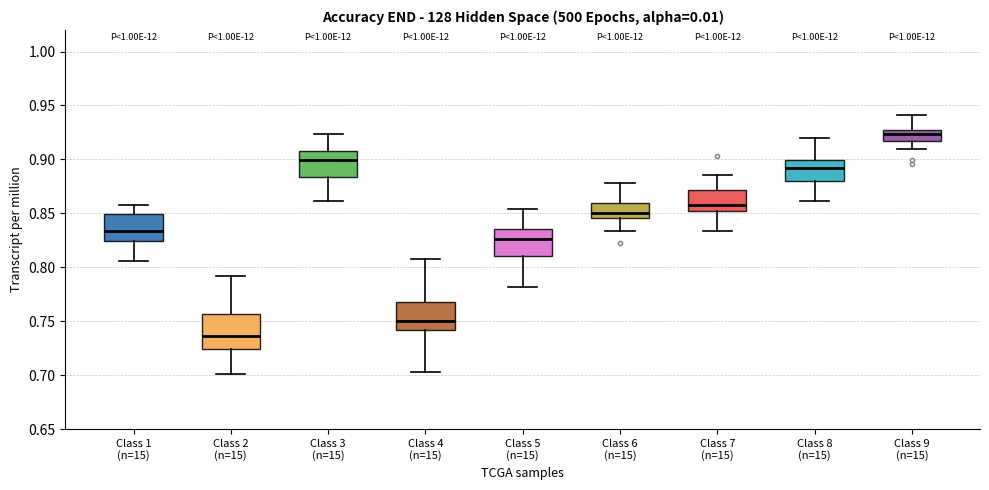

Reading left to right, transcribe this box plot: for each box, give where its median line is, the range the box spans, and where its two whiskers end, as read against the y-axis. The values are not printed on the chart, so give them approximately, as read against the axis.

Class 1 (n=15): median 0.835, box 0.825 to 0.850, whiskers 0.805 to 0.860
Class 2 (n=15): median 0.735, box 0.725 to 0.755, whiskers 0.700 to 0.790
Class 3 (n=15): median 0.900, box 0.885 to 0.910, whiskers 0.860 to 0.925
Class 4 (n=15): median 0.750, box 0.740 to 0.770, whiskers 0.705 to 0.805
Class 5 (n=15): median 0.825, box 0.810 to 0.835, whiskers 0.780 to 0.855
Class 6 (n=15): median 0.850, box 0.845 to 0.860, whiskers 0.835 to 0.880
Class 7 (n=15): median 0.860, box 0.850 to 0.870, whiskers 0.835 to 0.885
Class 8 (n=15): median 0.890, box 0.880 to 0.900, whiskers 0.860 to 0.920
Class 9 (n=15): median 0.925 (just below the box's upper edge), box 0.915 to 0.925, whiskers 0.910 to 0.940